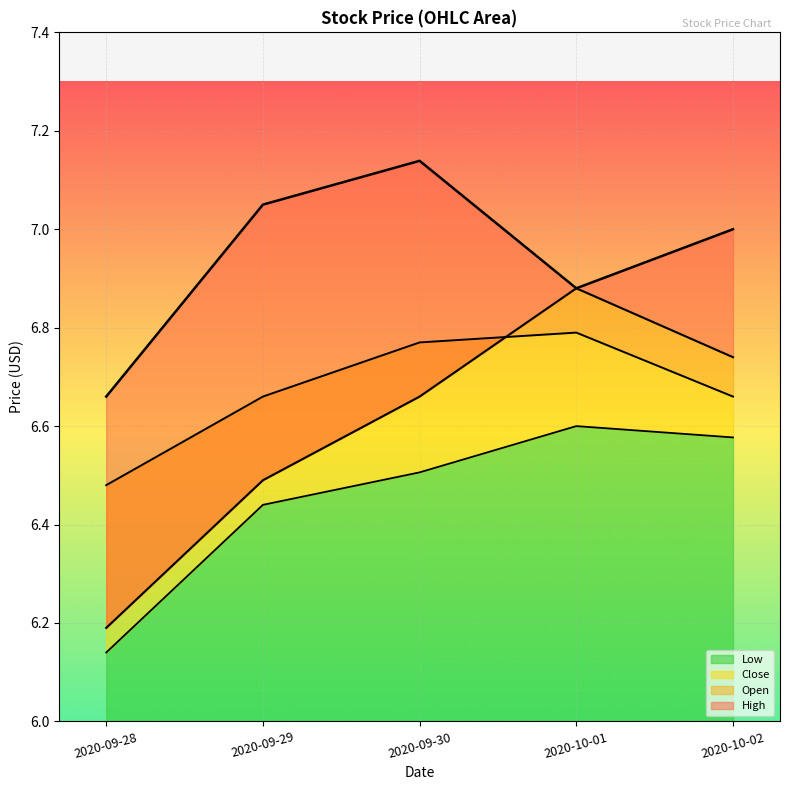

What is the value of the Low point at the 2nd from the left?

6.4